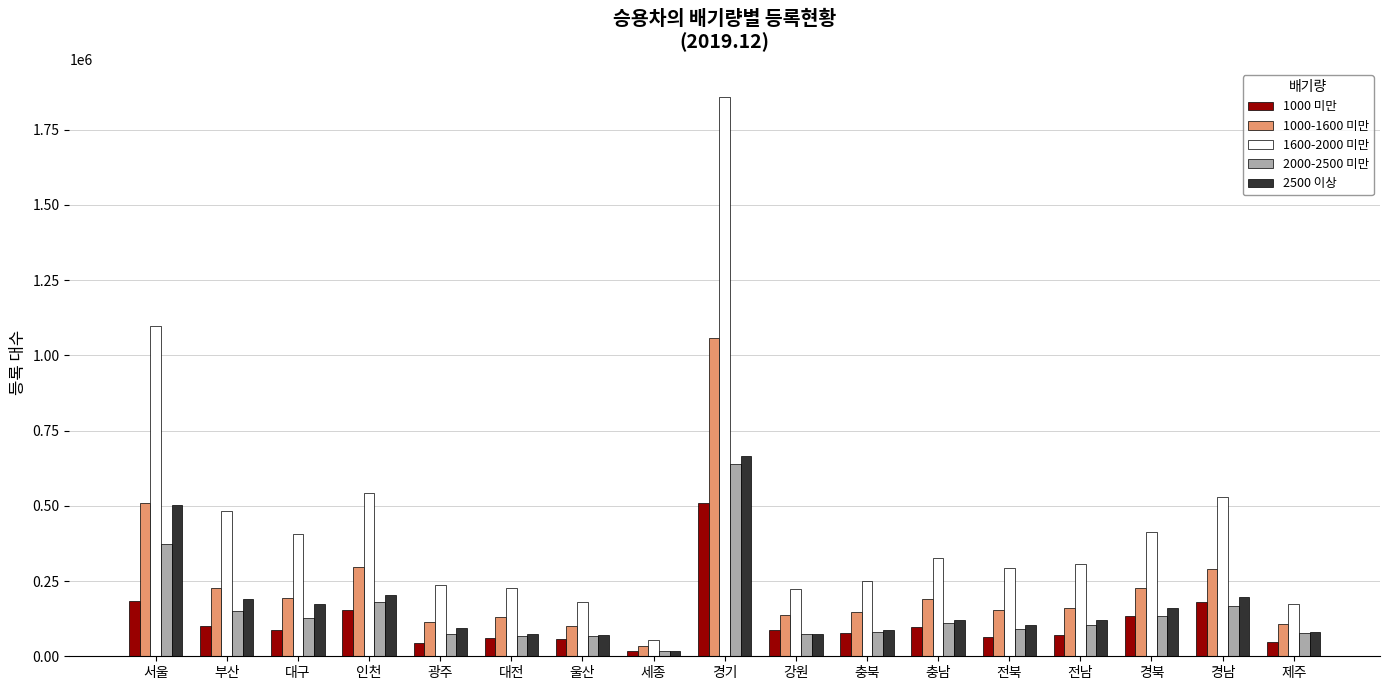

Which series has the largest range (max minus min)?

1600-2000 미만